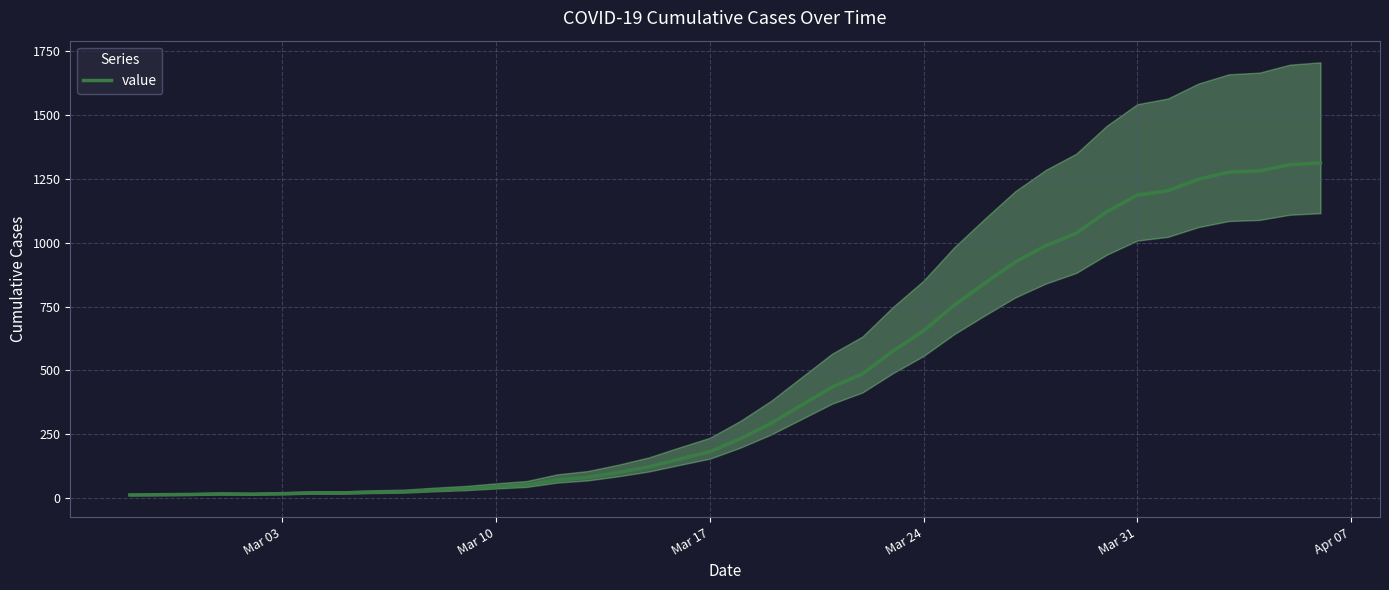

Count the number of values greater than 233.

19